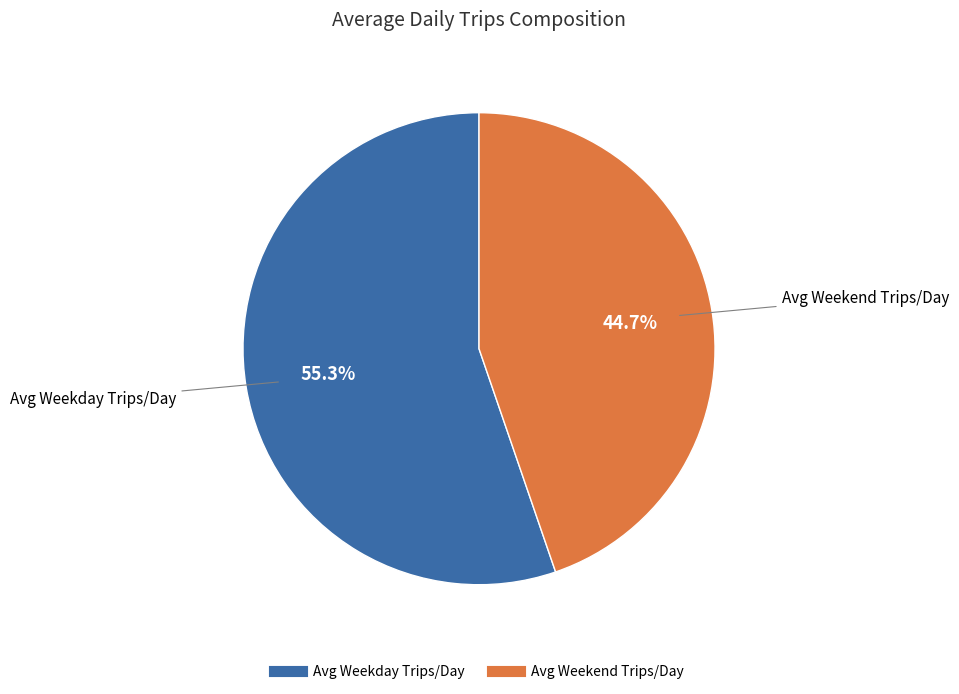

Approximately how many times larger is the value at Avg Weekday Trips/Day compared to Avg Weekend Trips/Day?

1.2